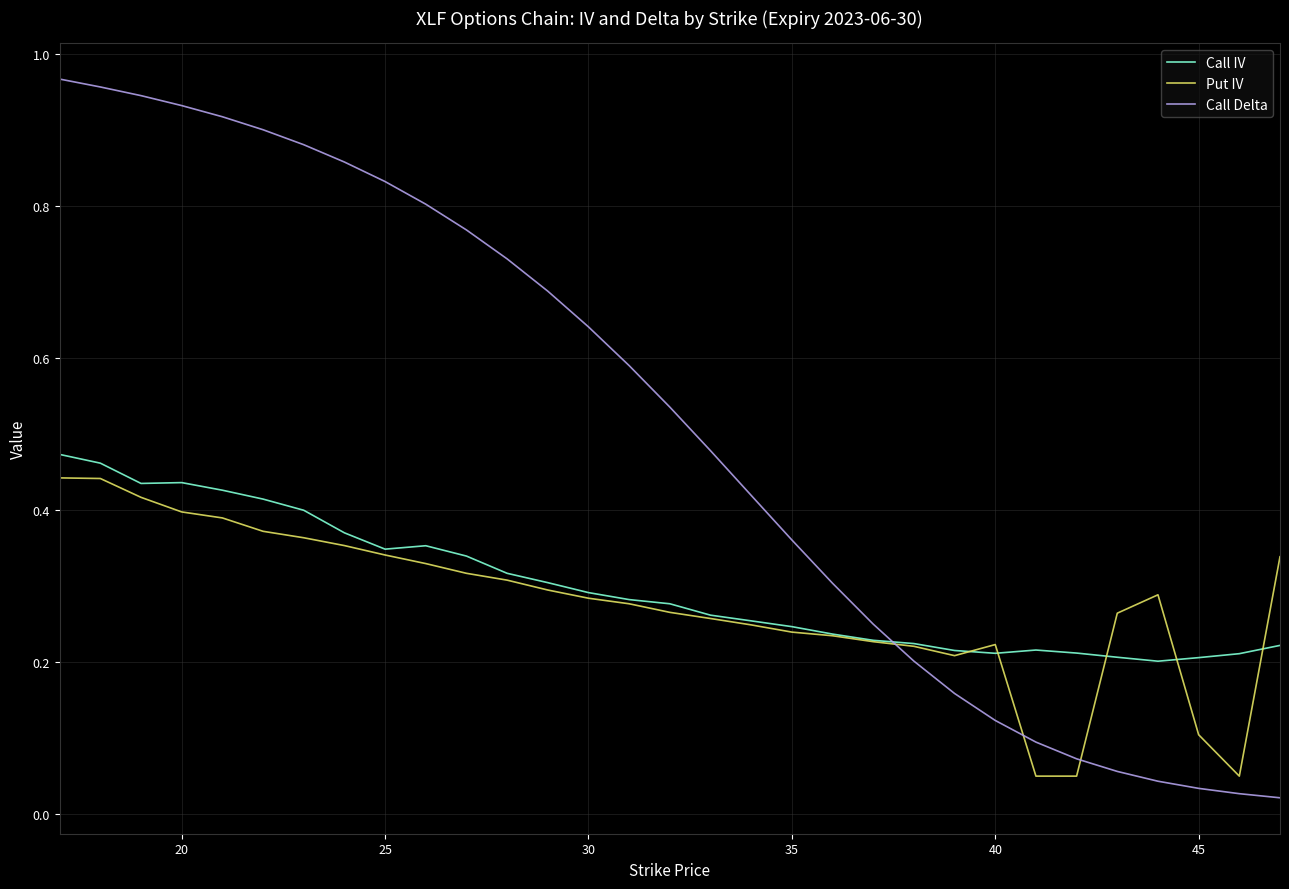

How many intersections are there between Call Delta and Put IV?

3